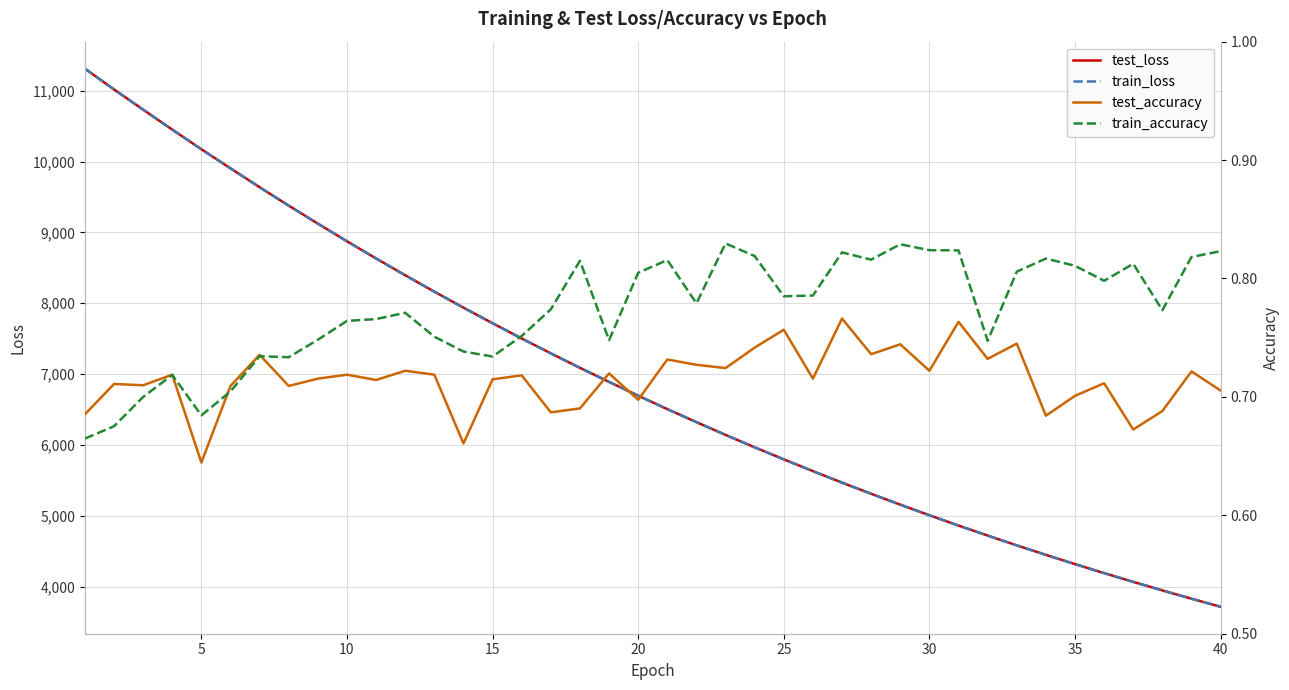

The value of train_loss at 35 is 4319.3. True or false?

True